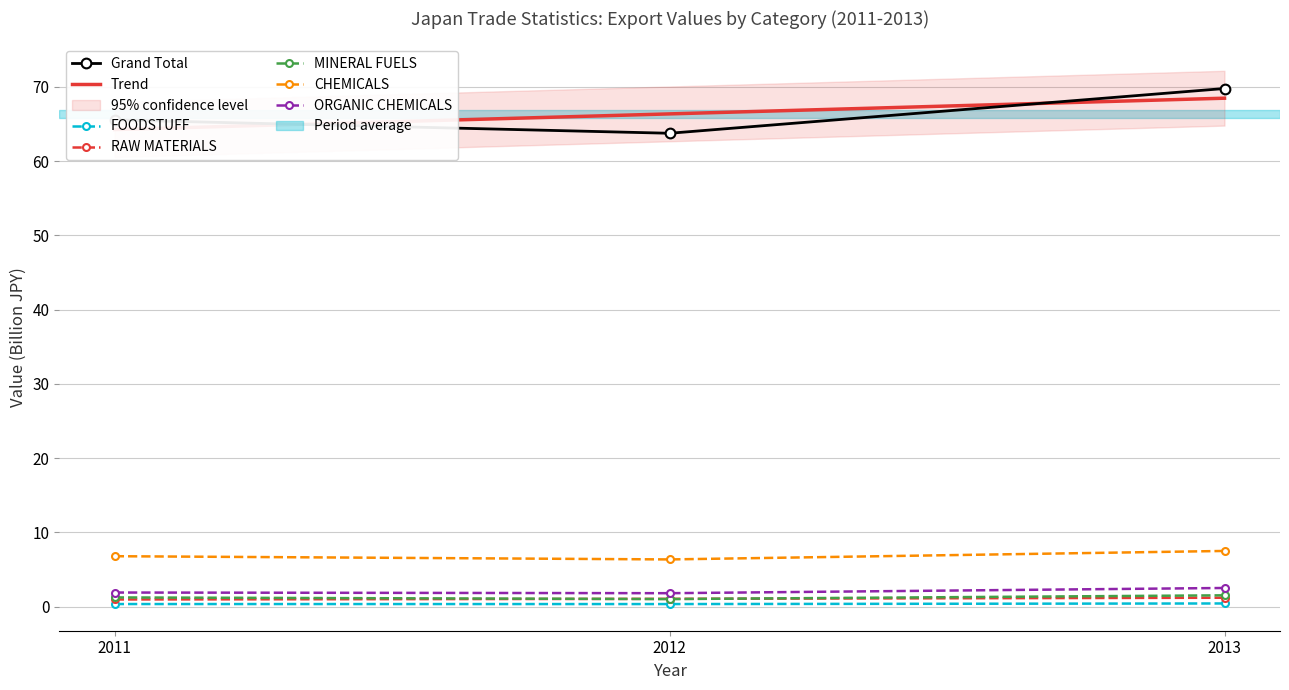

What are all the series names shown in the legend?

Grand Total, FOODSTUFF, RAW MATERIALS, MINERAL FUELS, CHEMICALS, ORGANIC CHEMICALS